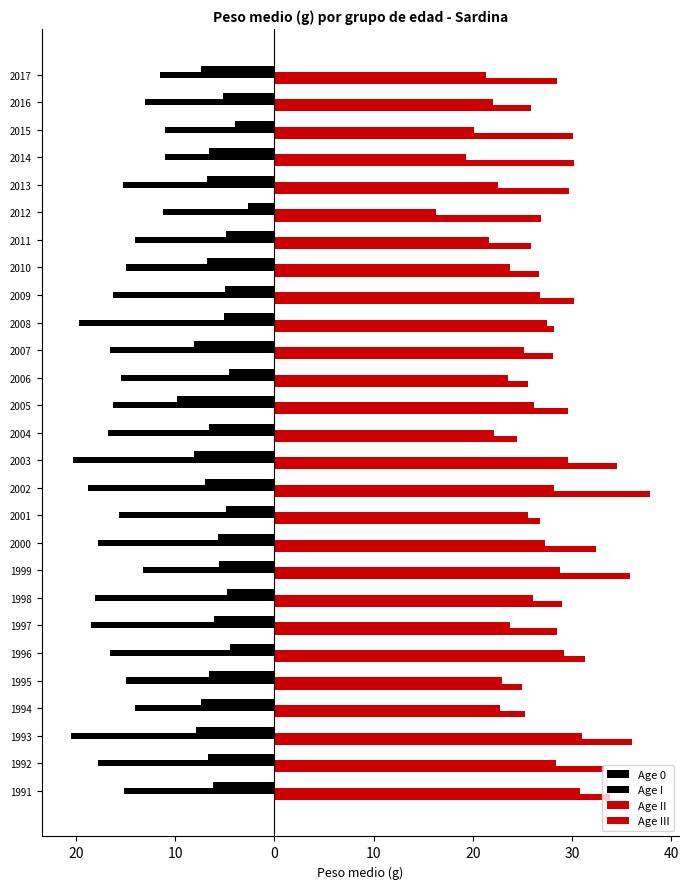

Which series has the largest range (max minus min)?

Age II